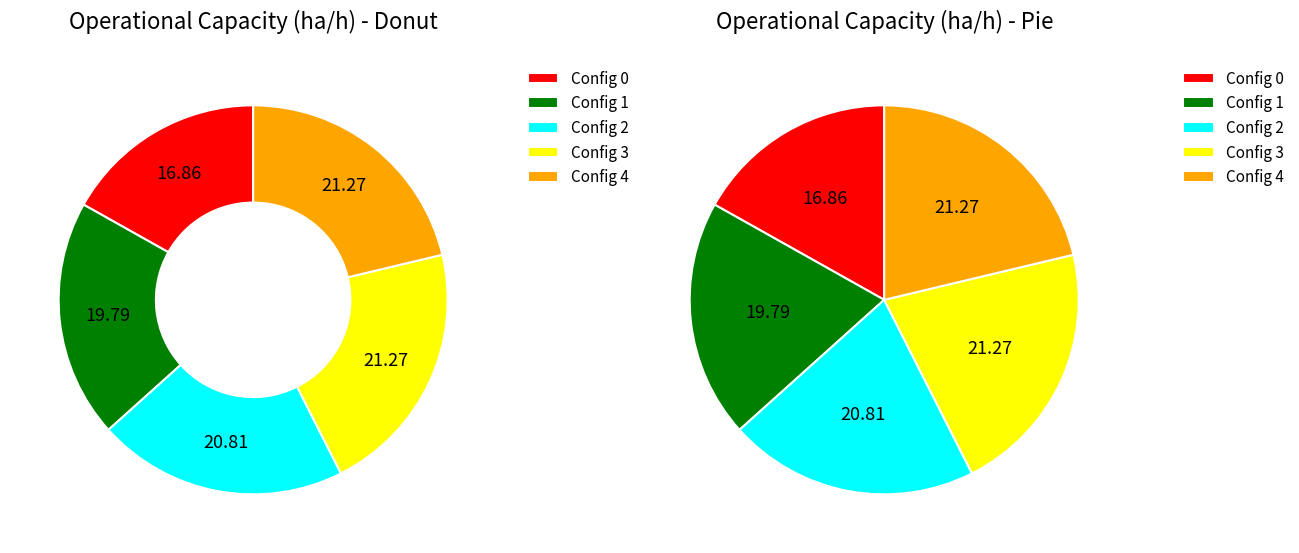

What is the total percentage of 0 and 1?

36.7%